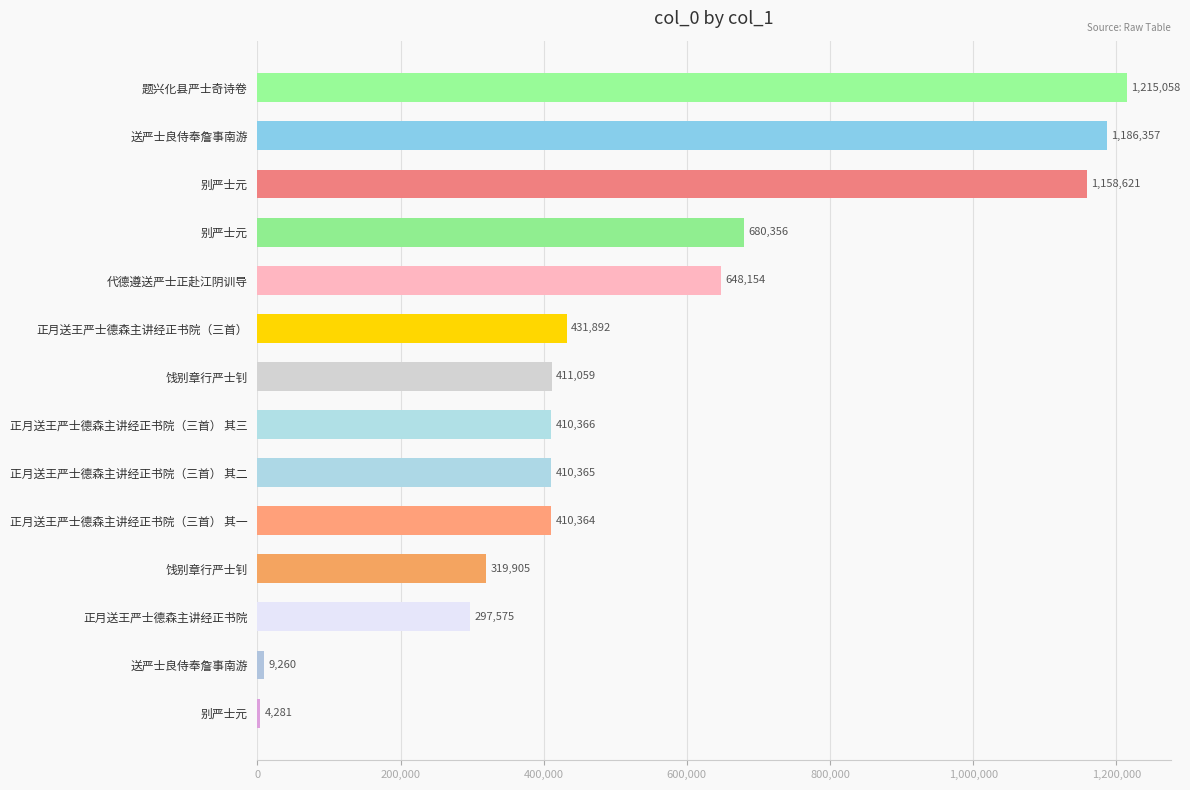

What is the greatest value displayed?

1215058